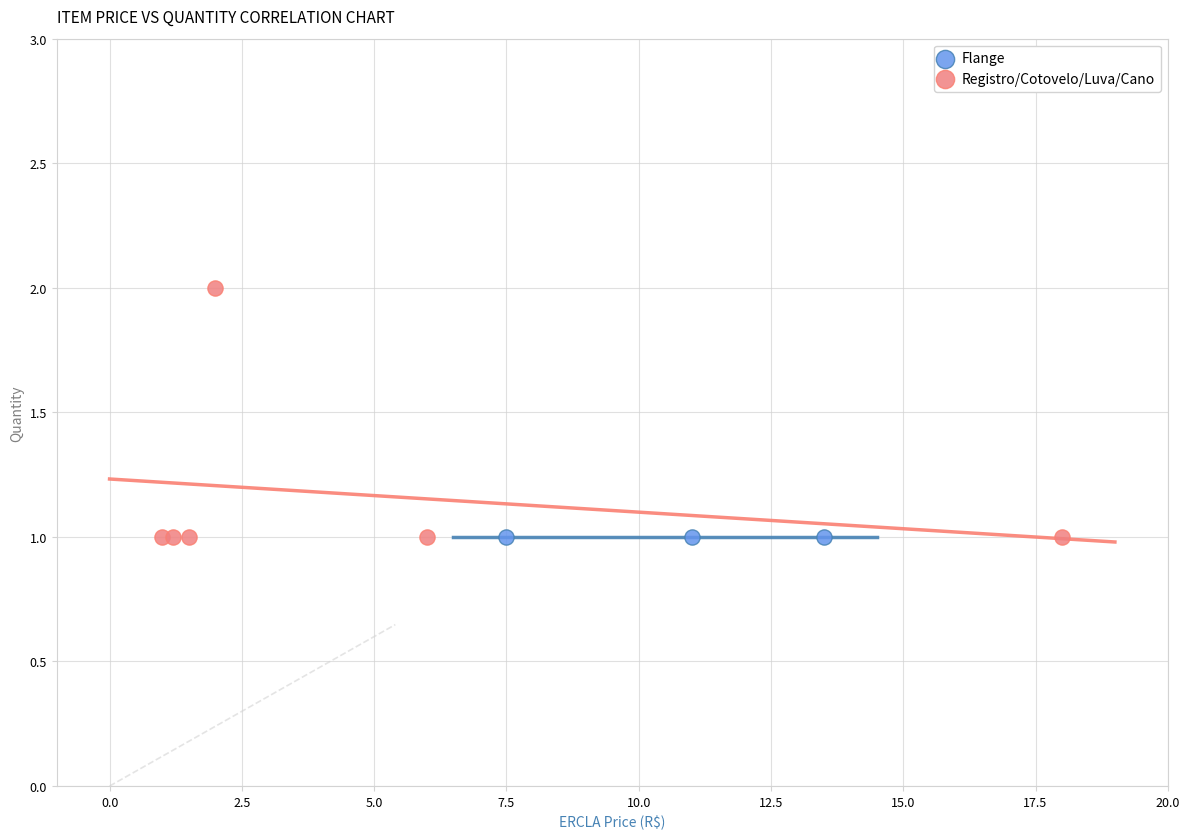

Which series reaches the maximum Y coordinate?

Registro/Cotovelo/Luva/Cano